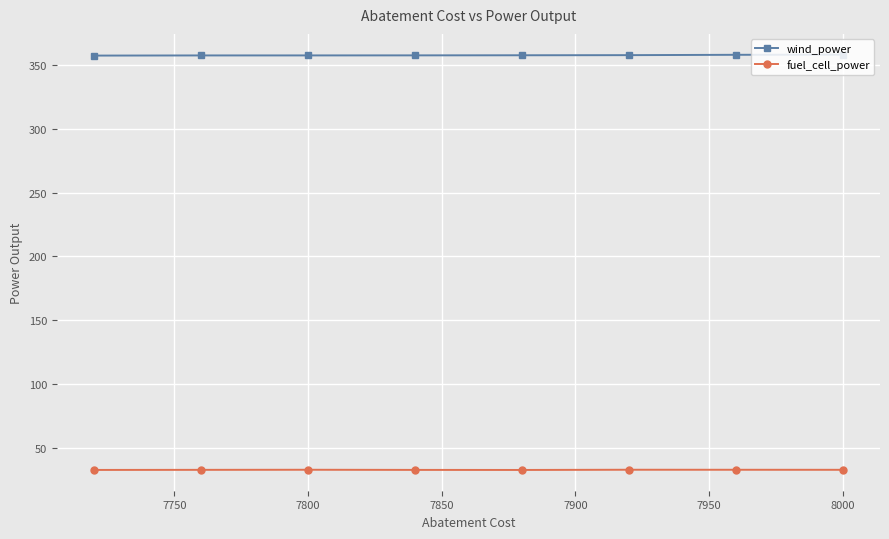

True or false: fuel_cell_power has more than 1 interior local peaks.

True